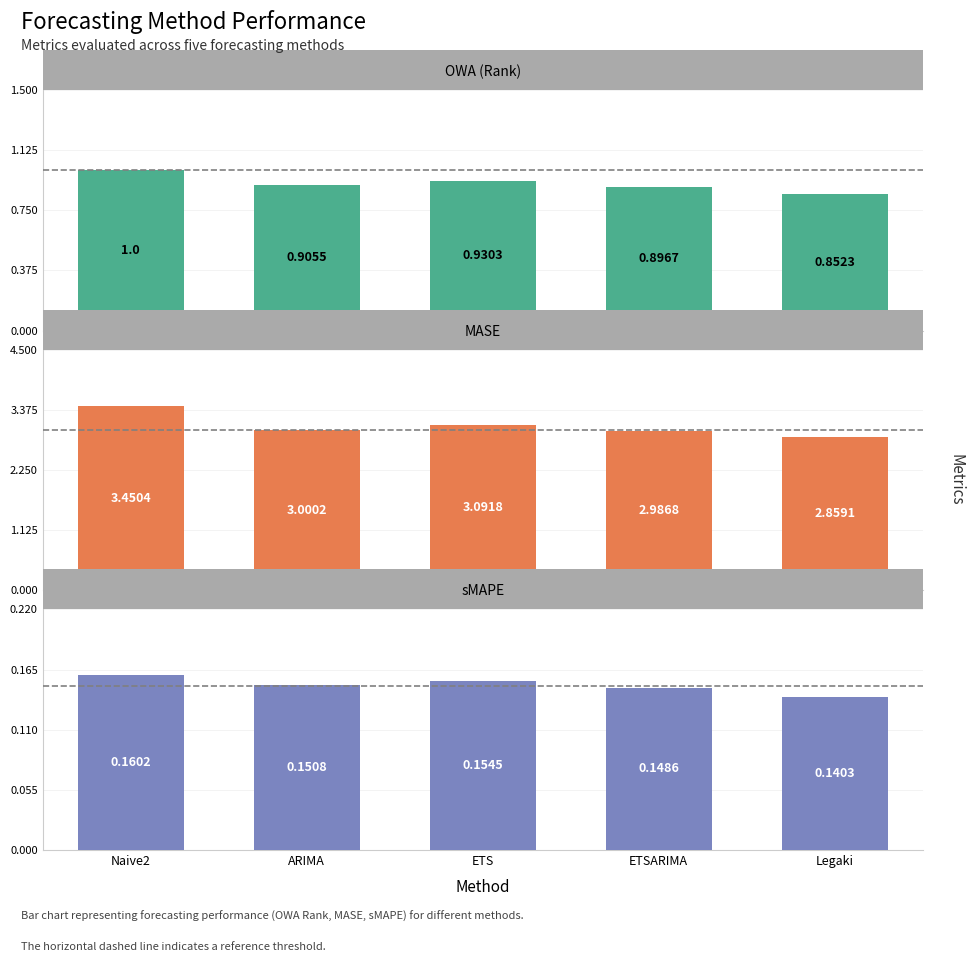

What value does the OWA (Rank) series have at ARIMA?

0.9